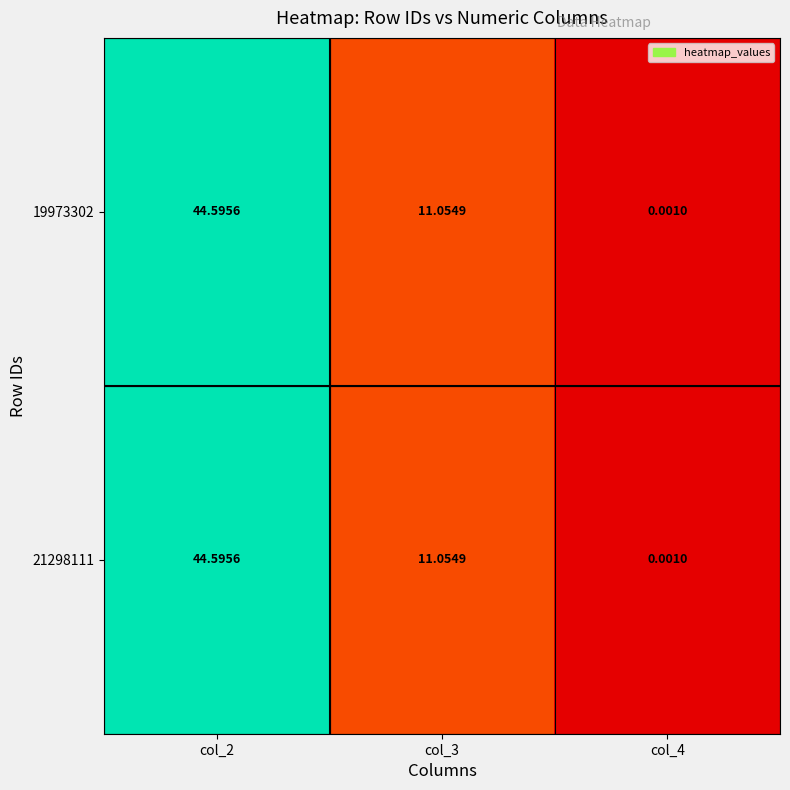

How many values in the 19973302 series exceed 11?

2